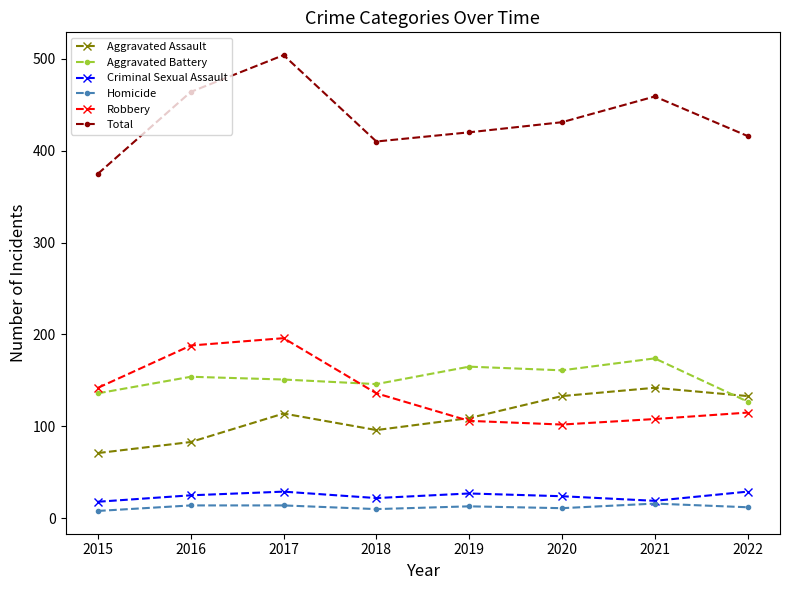

How many Aggravated Assault values are between 96 and 133?

5